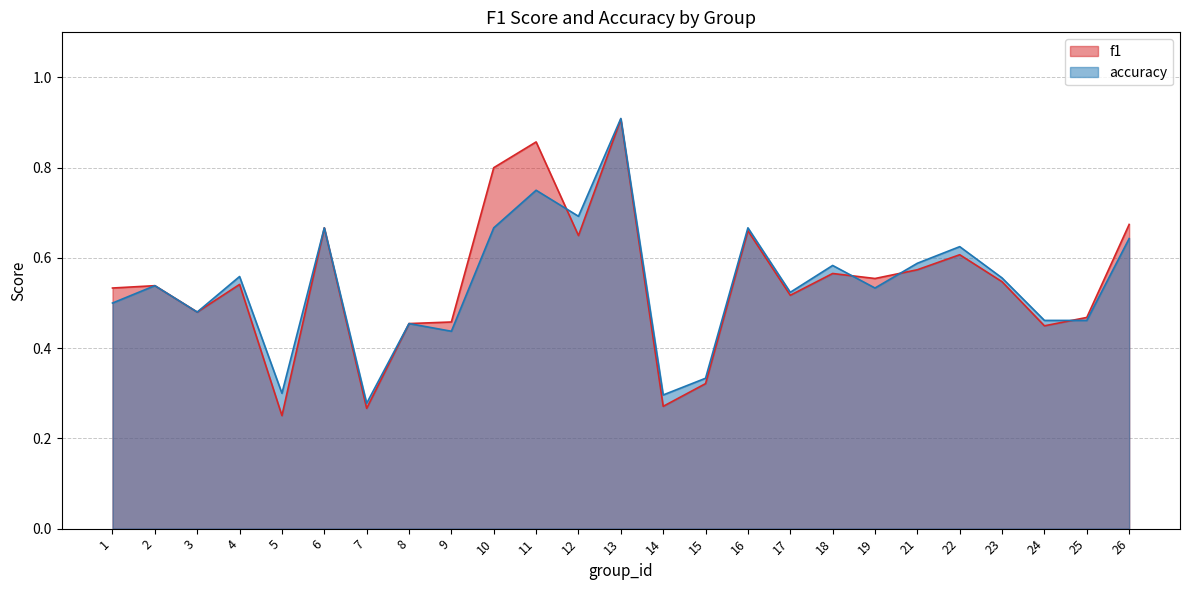

What is the difference between the maximum and second lowest values in the f1 series?

0.6